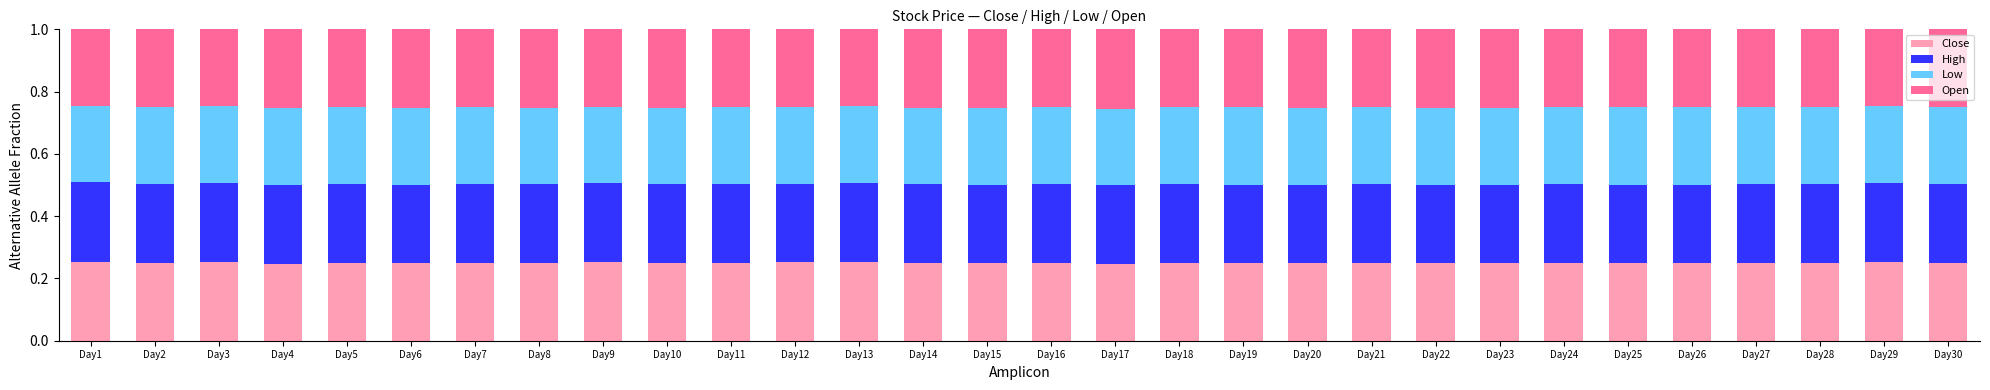

How many Close values are between 0 and 1?

30